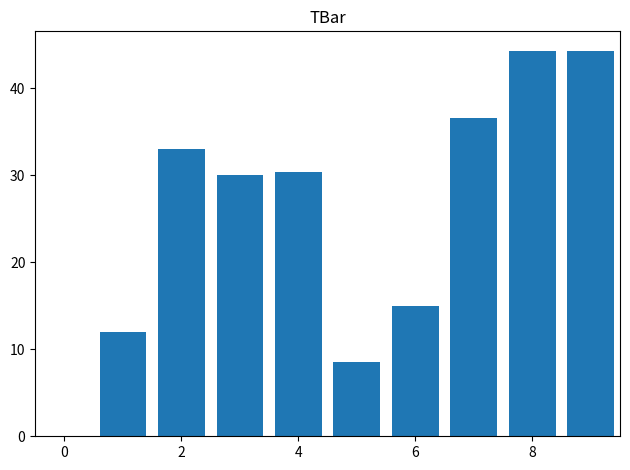

What is the greatest value displayed?

44.3